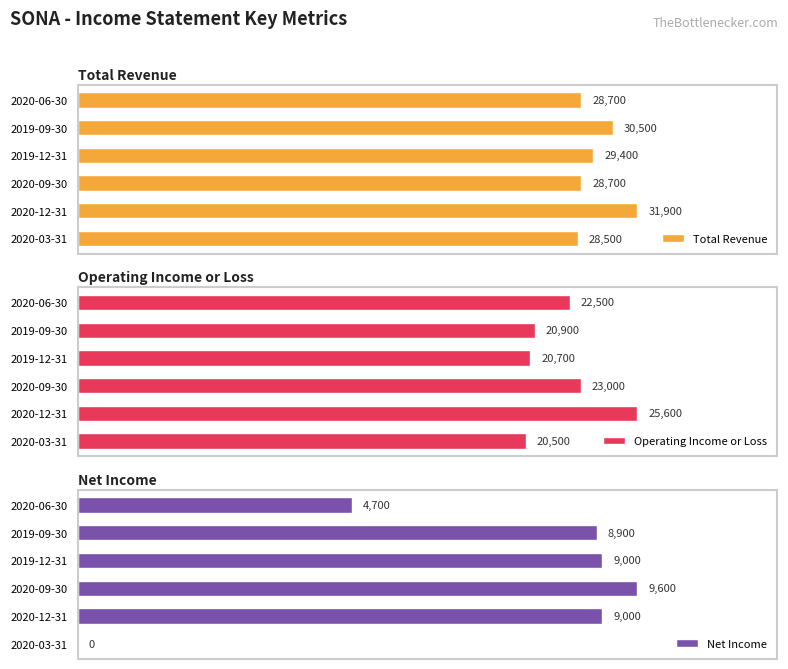

What are all the series names shown in the legend?

Total Revenue, Operating Income or Loss, Net Income